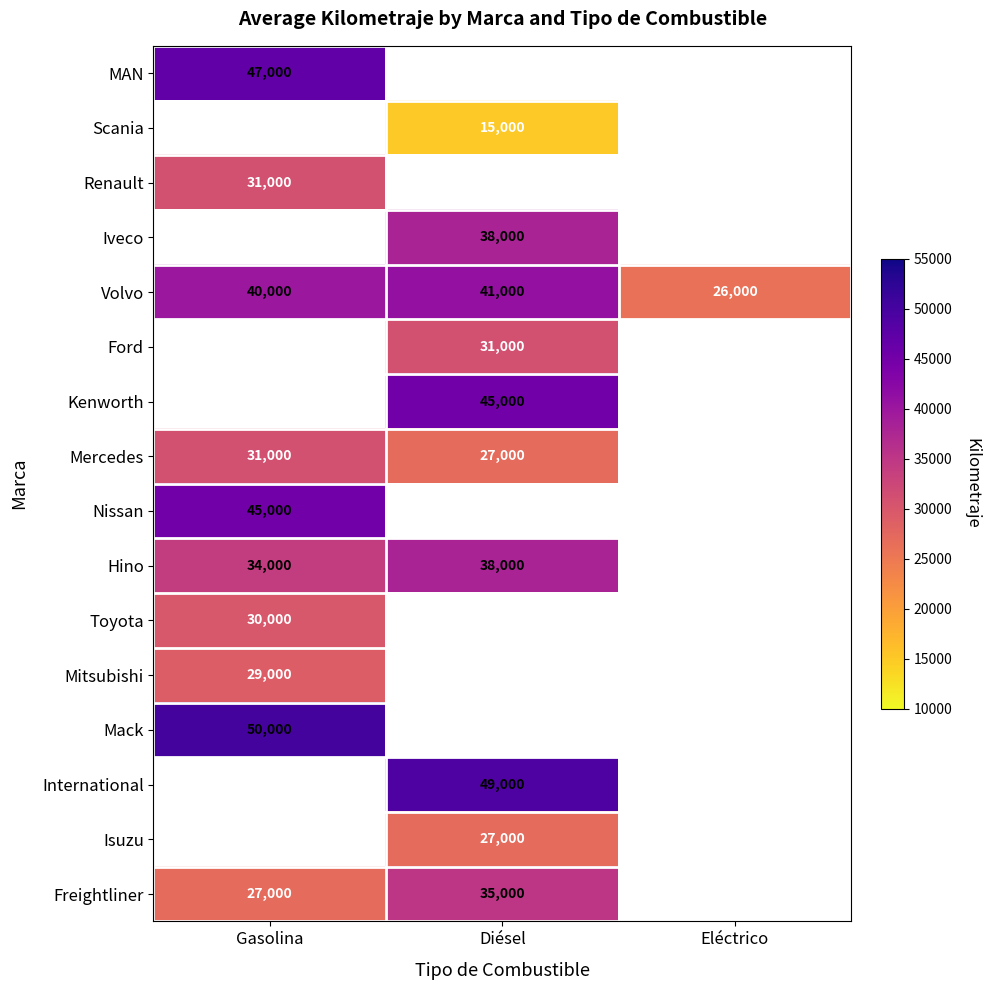

The Mercedes series shows 10049 at Diésel. True or false?

False